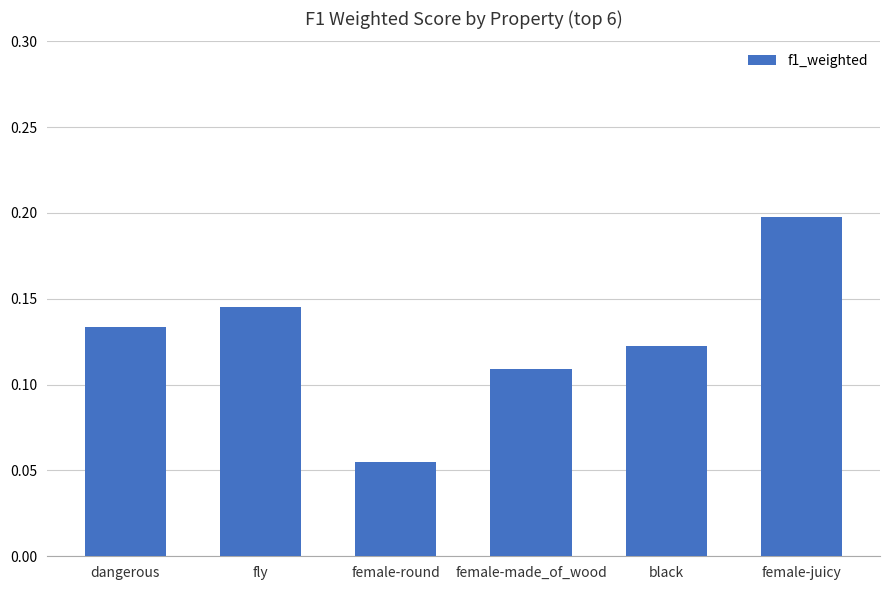

Where is the data nearest to the value 0?

female-round